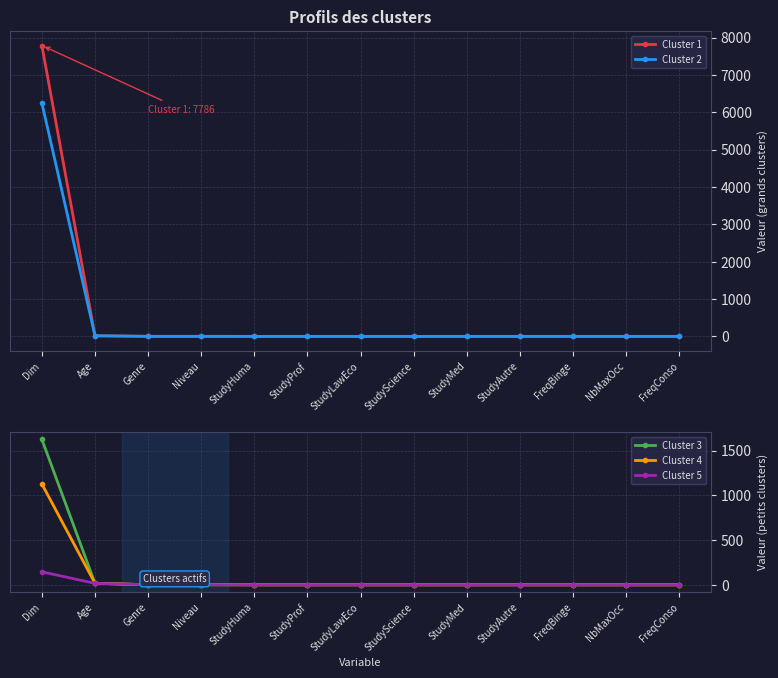

At which label is Cluster 4 closest to 563?

Age